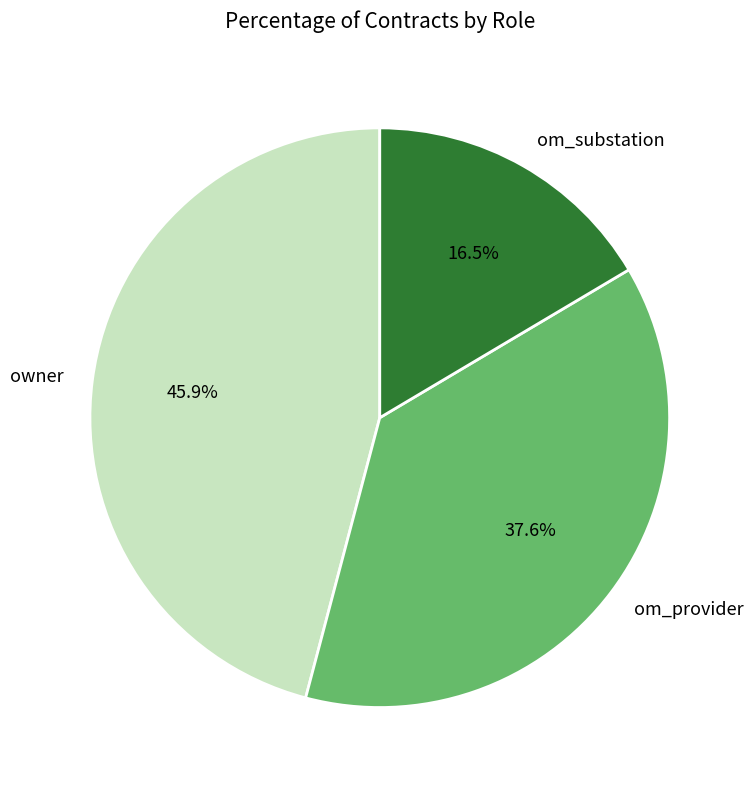

What is the ratio of the value at om_substation to the value at owner?

0.4